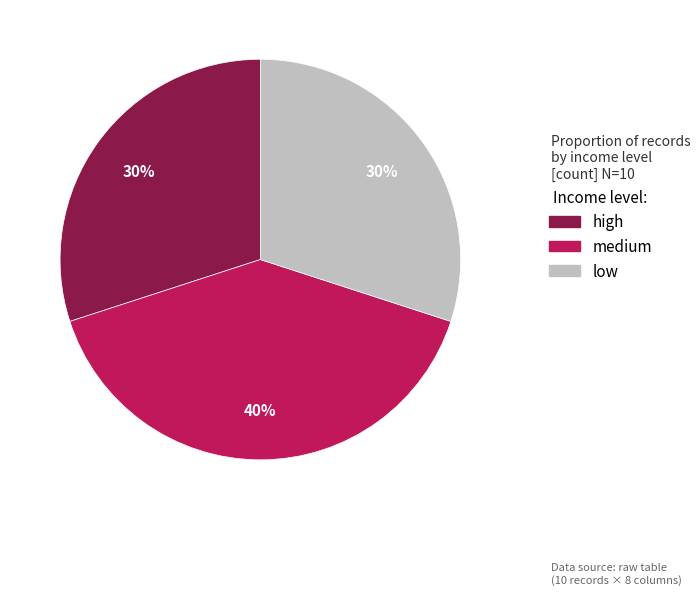

Does low account for over 50% of the chart?

No